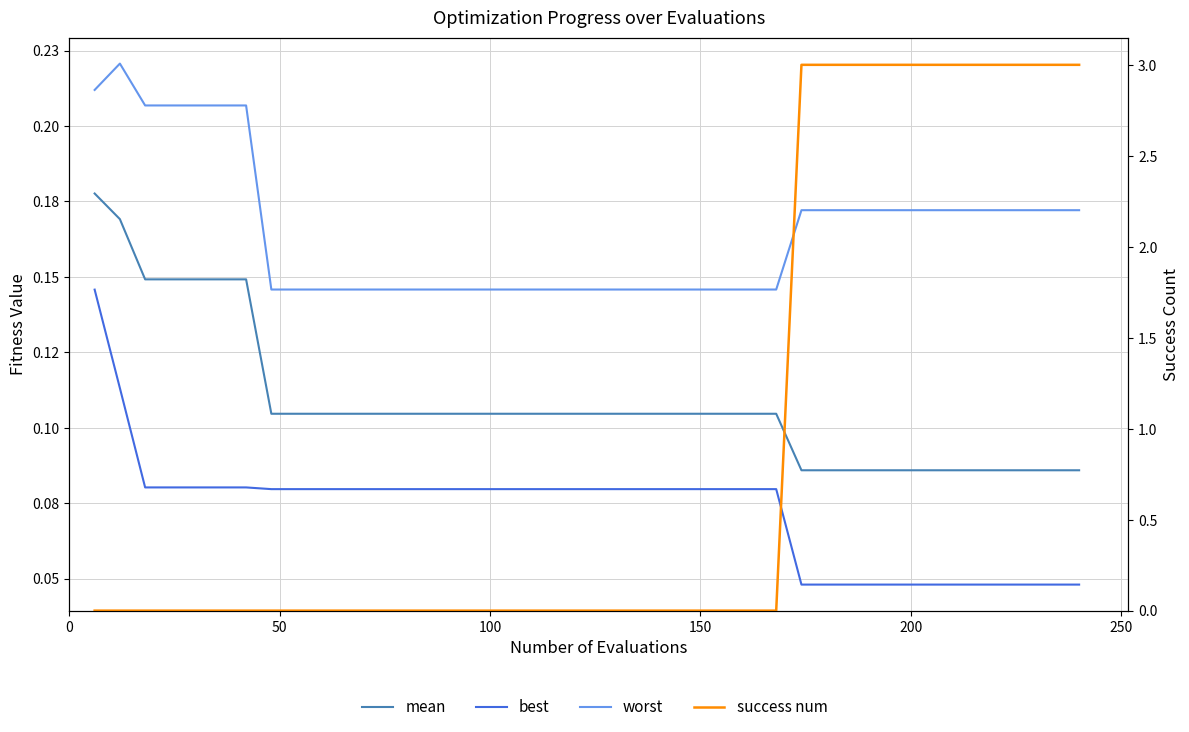

What is the difference between the second highest and second lowest values in the worst series?

0.1